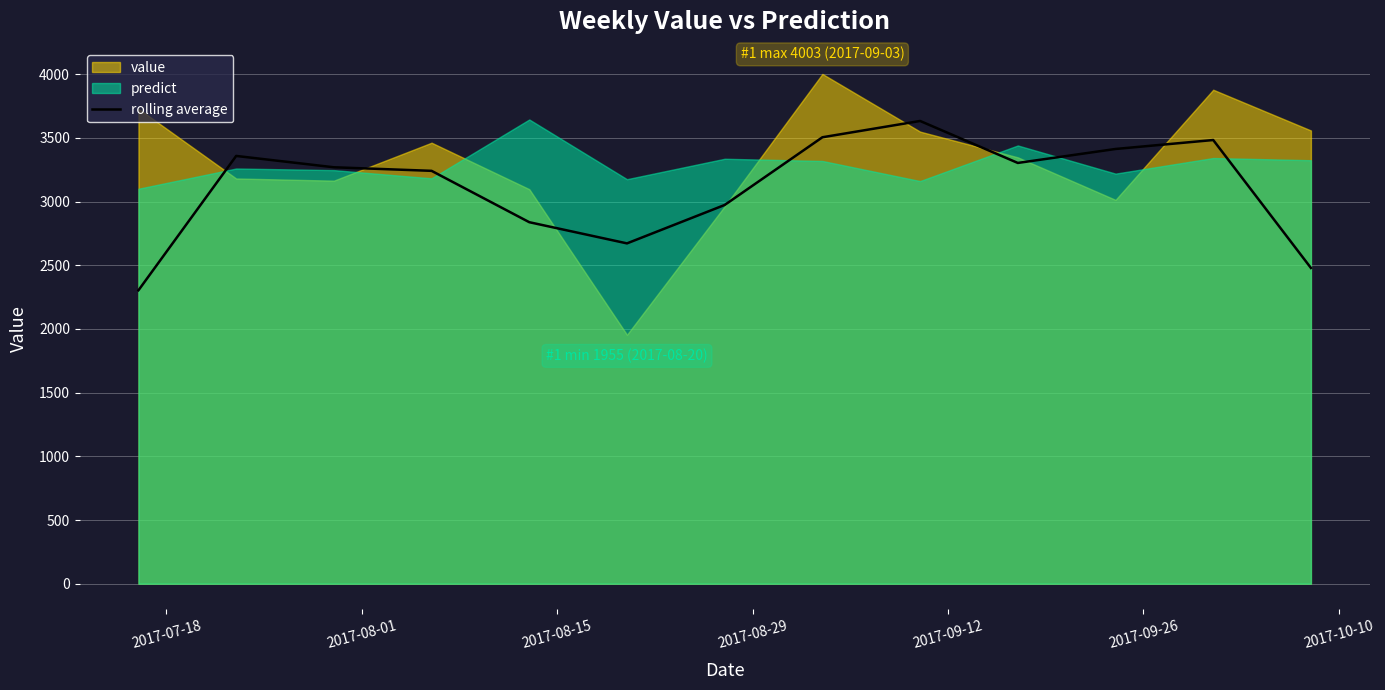

Reading left to right, what are all the values shown in this chart?

2304.0	3359.0	3270.0	3242.0	2838.7	2672.3	2974.0	3505.7	3633.7	3304.0	3413.7	3484.0	2479.3